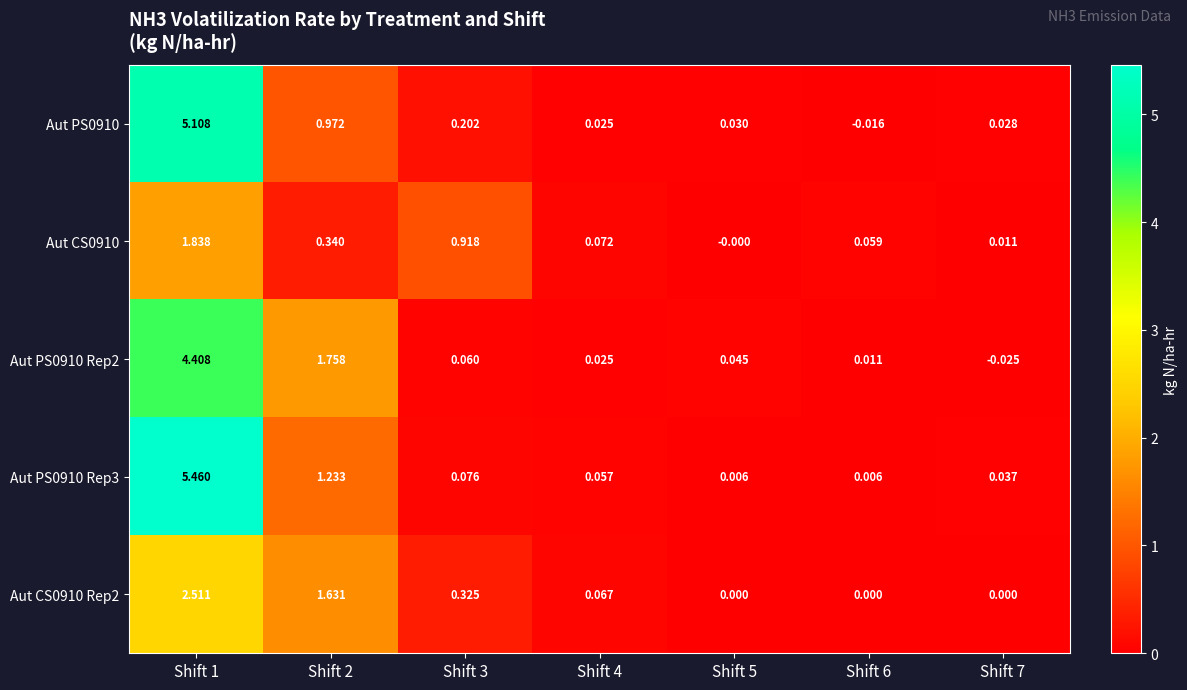

What is the difference between the highest and lowest values at Shift 1?

3.6